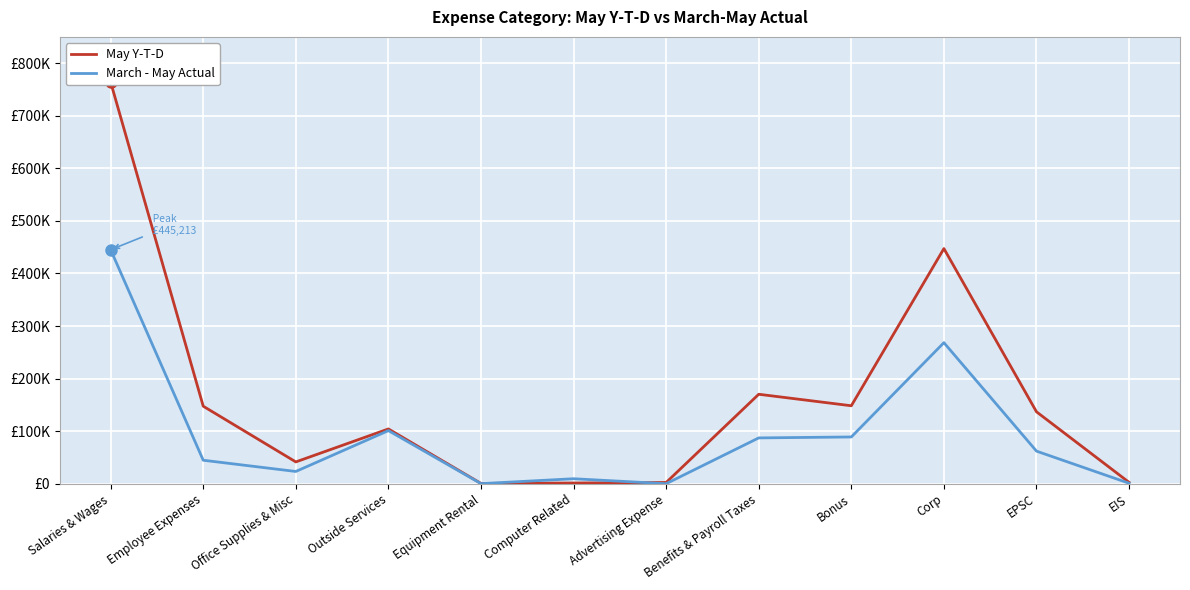

What is the sum of all March - May Actual values?

1132208